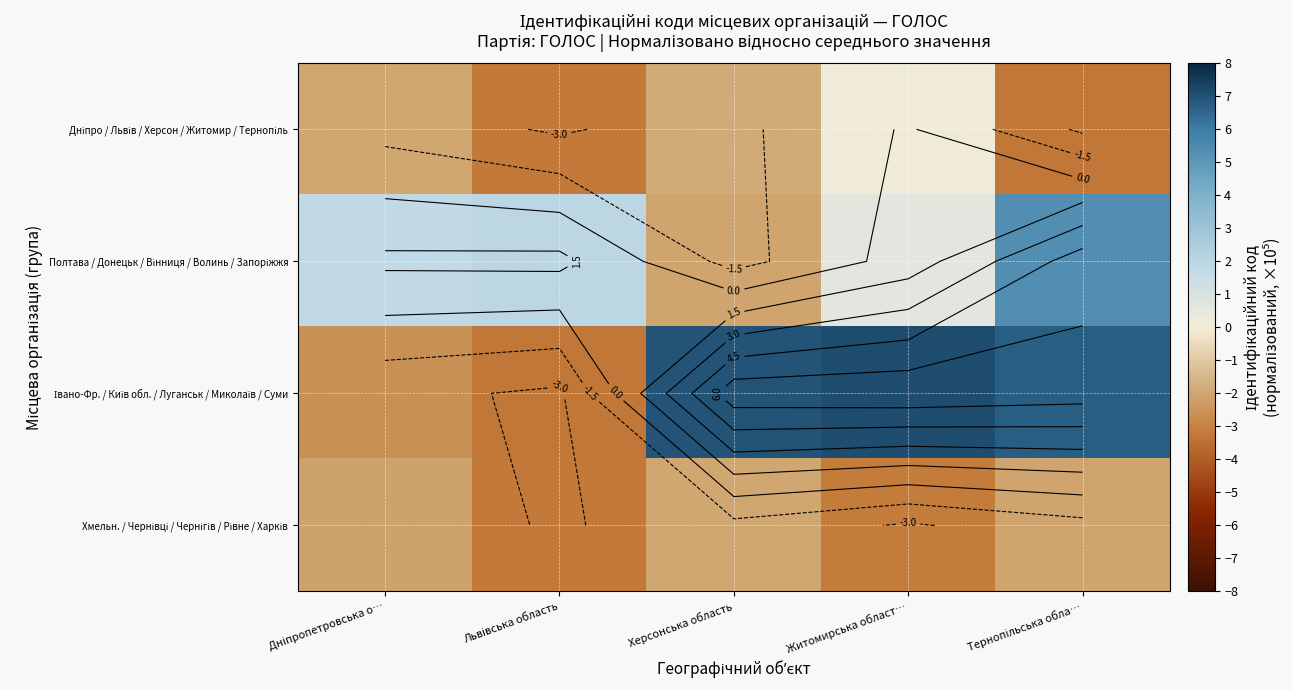

What is the difference between the Полтава / Донецьк / Вінниця / Волинь / Запоріжжя values at Дніпропетровська о… and Херсонська область?

3.9